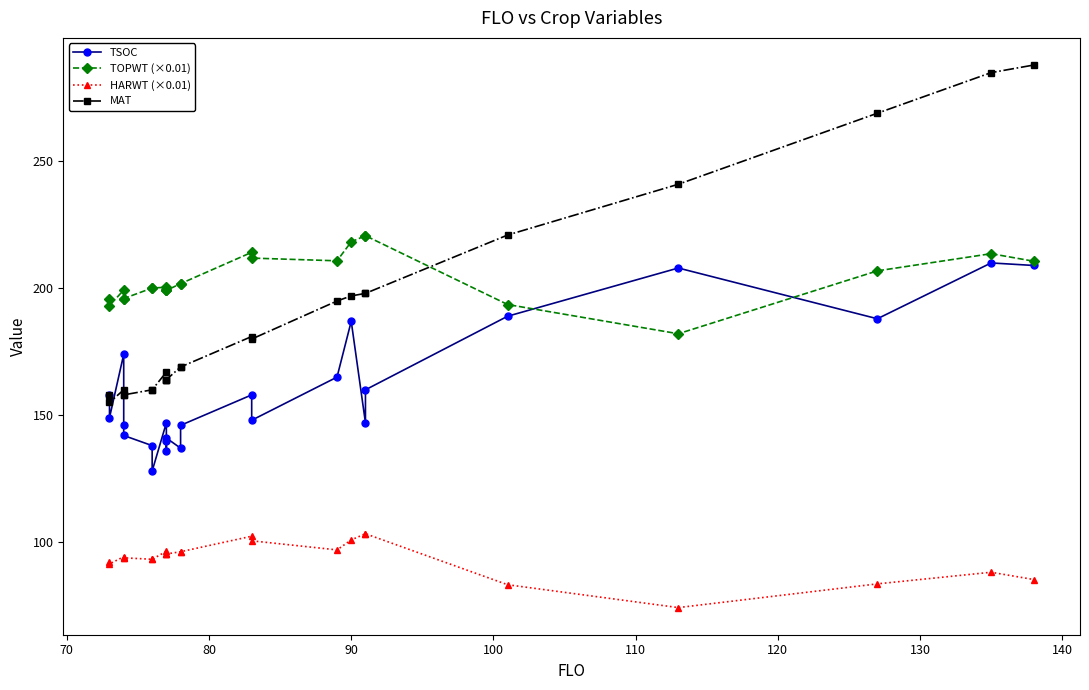

Which series has the largest total across all categories?

TOPWT (×0.01)